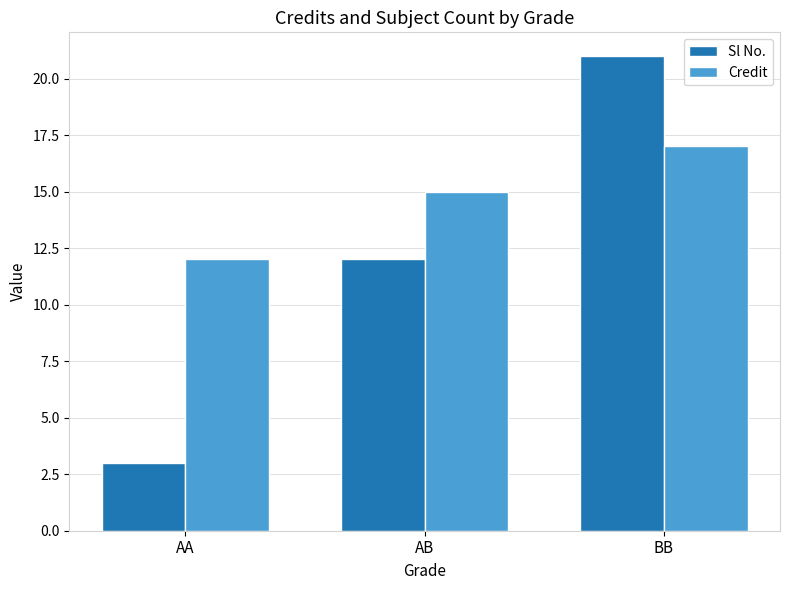

What is the sum of all Credit values?

44